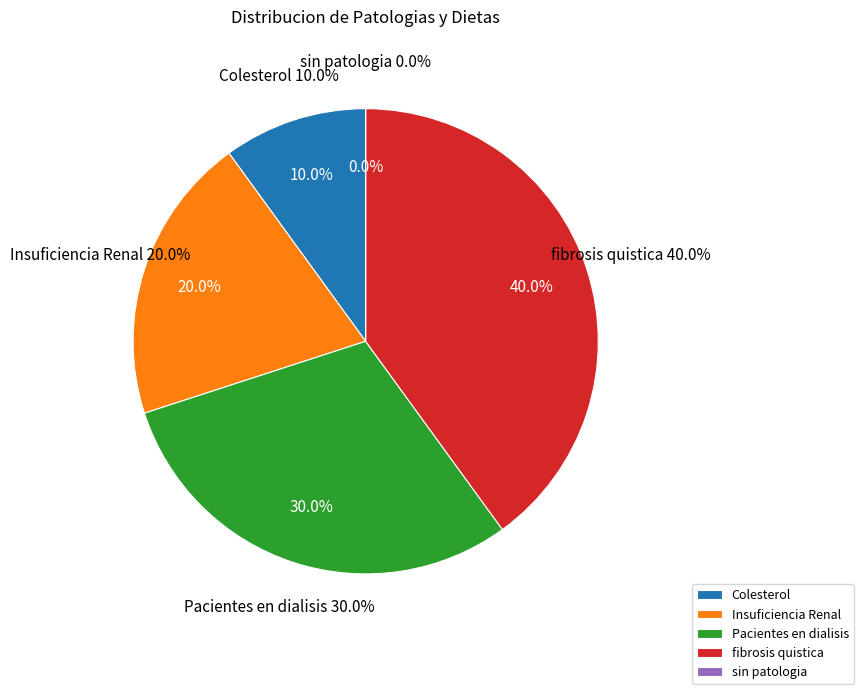

To the nearest percent, what is the average slice percentage?

20%